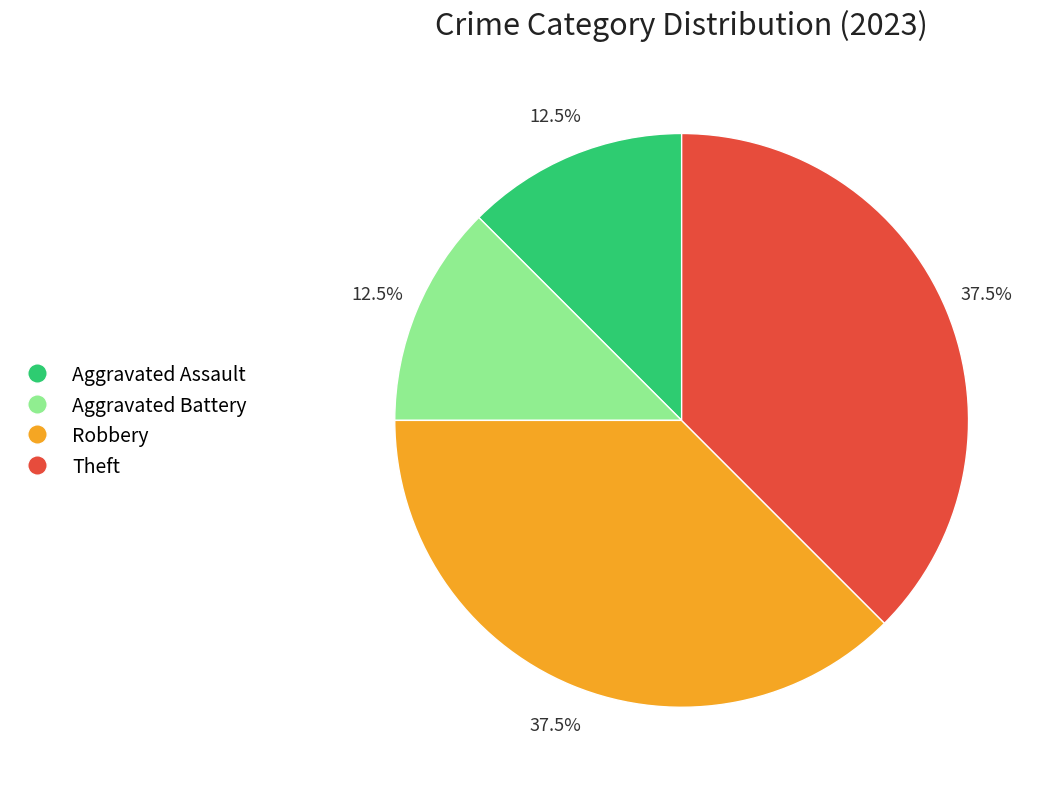

How many slices are in this pie chart?

4